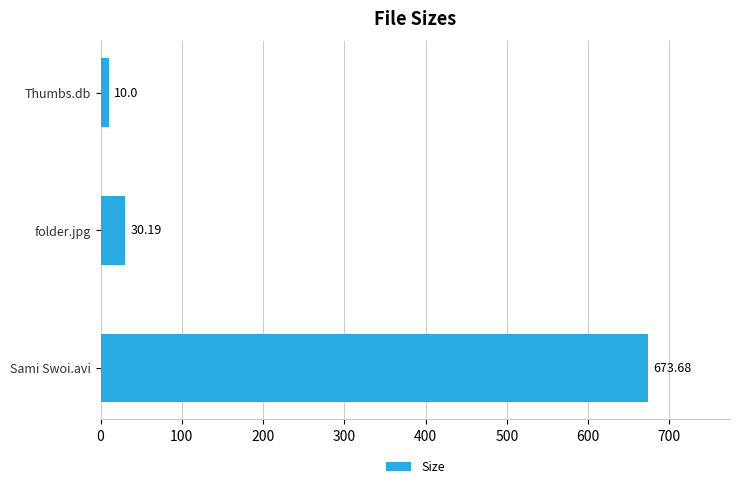

What is the average value?

238.0